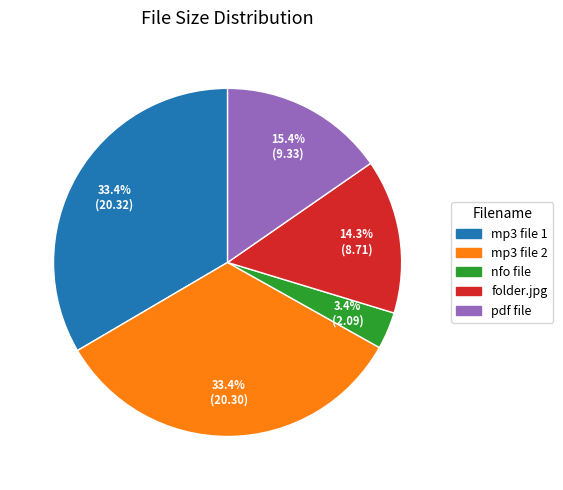

Is there any slice that represents more than half of the pie?

No